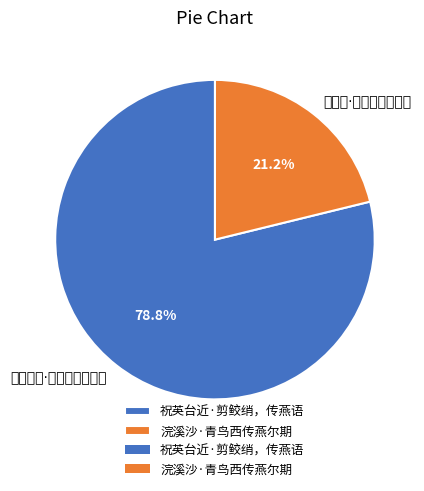

To the nearest percent, what portion does 祝英台近·剪鲛绡，传燕语 represent?

79%